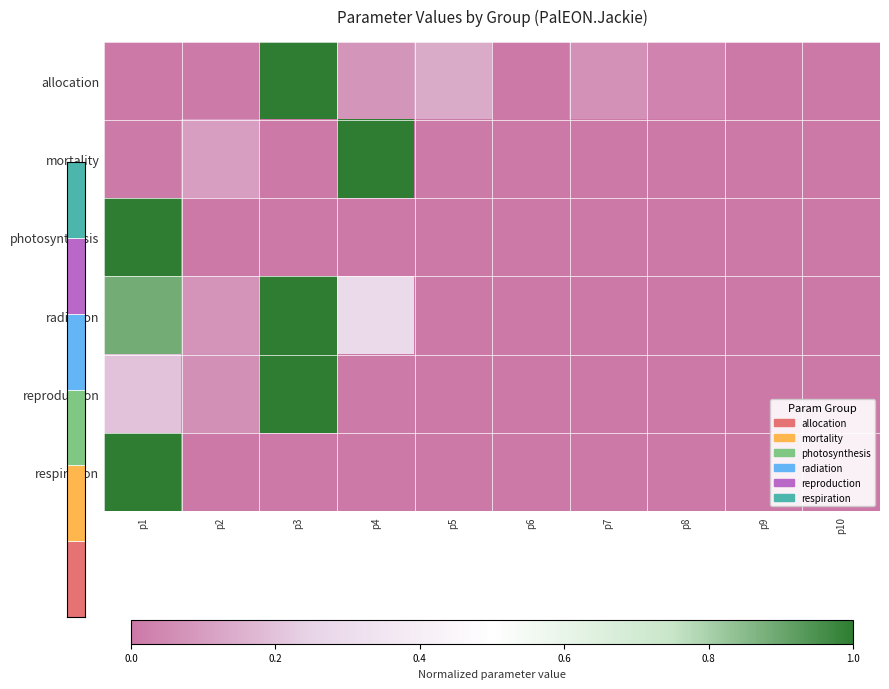

True or false: mortality has a value of -0.7 at p6.

False